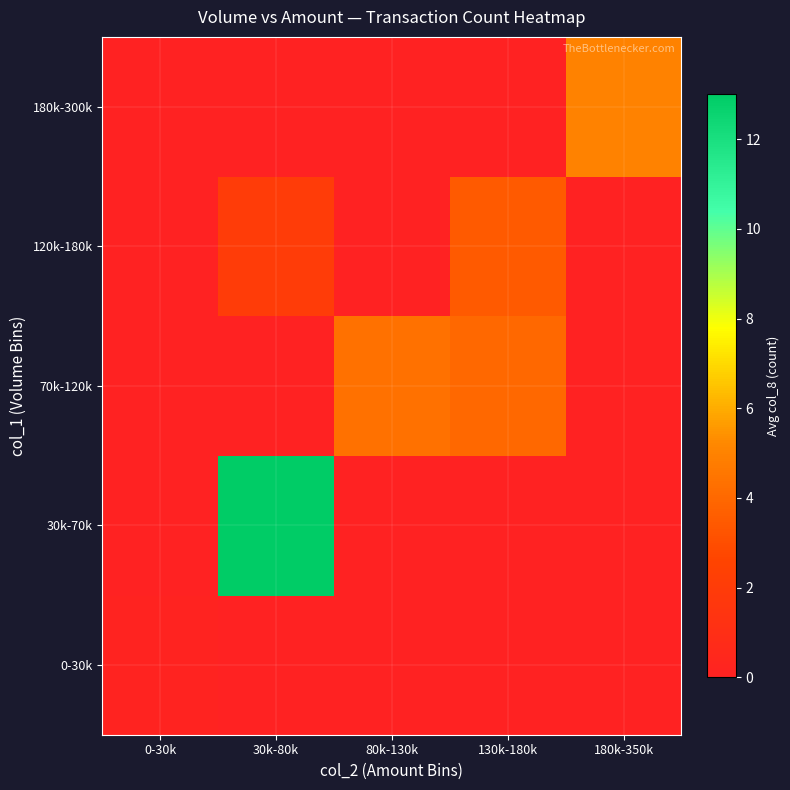

At 180k-350k, list the series in order from largest to smallest.

180k-300k, 0-30k, 30k-70k, 70k-120k, 120k-180k